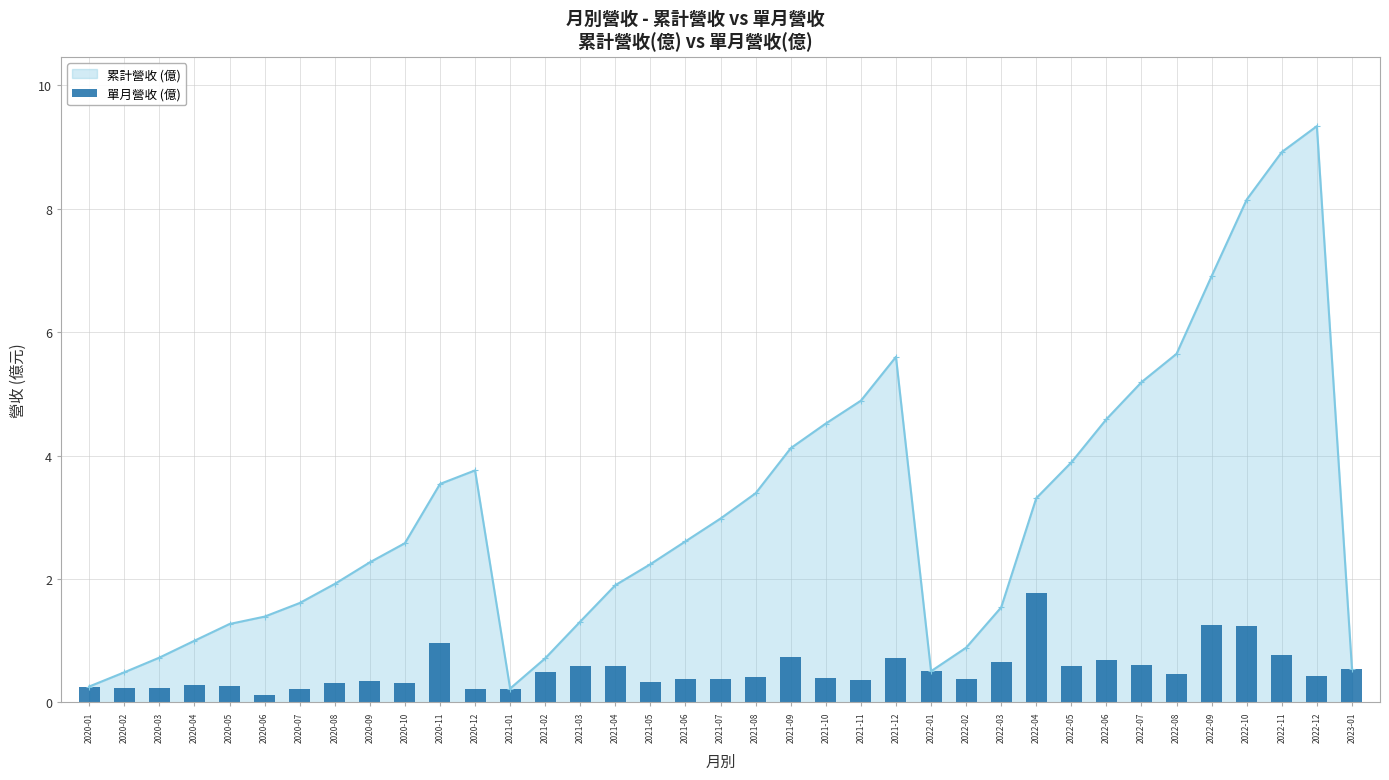

Is it true that 累計營收 (億) equals 2.6 at 2020-10?

True